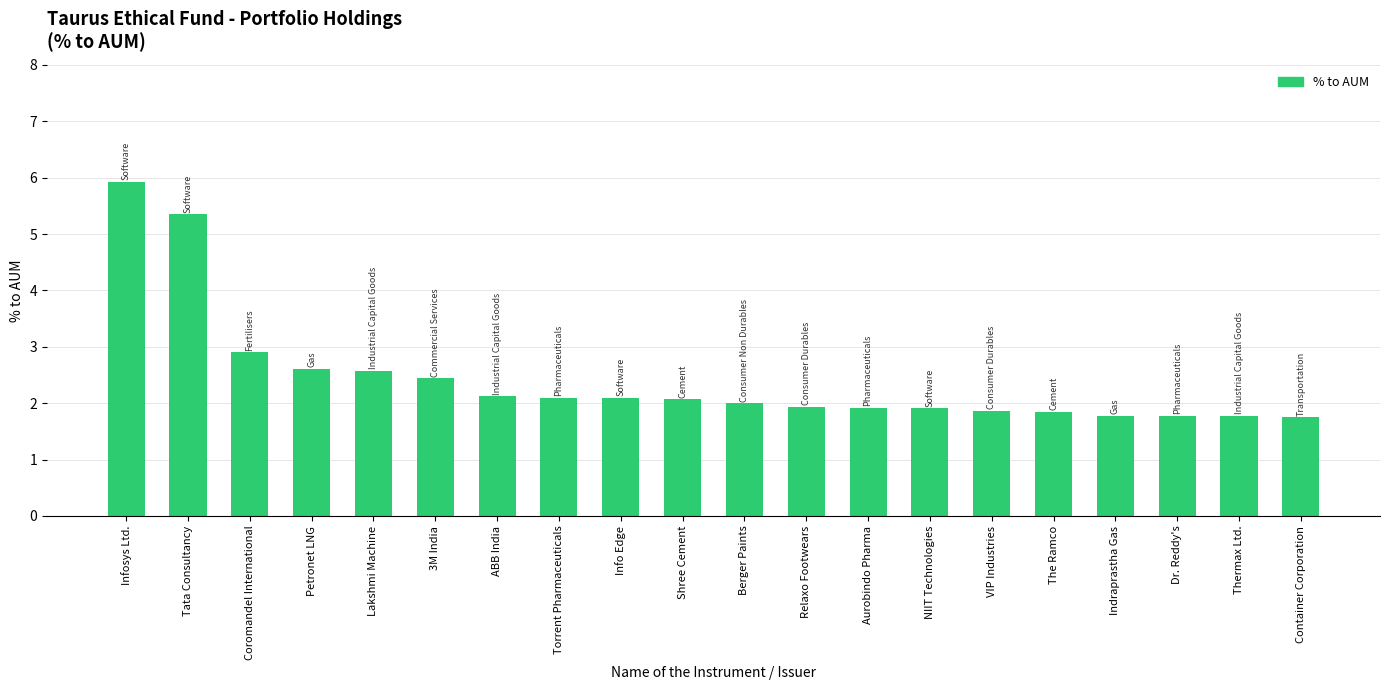

What is the change in value from Info Edge to Berger Paints?

-0.1